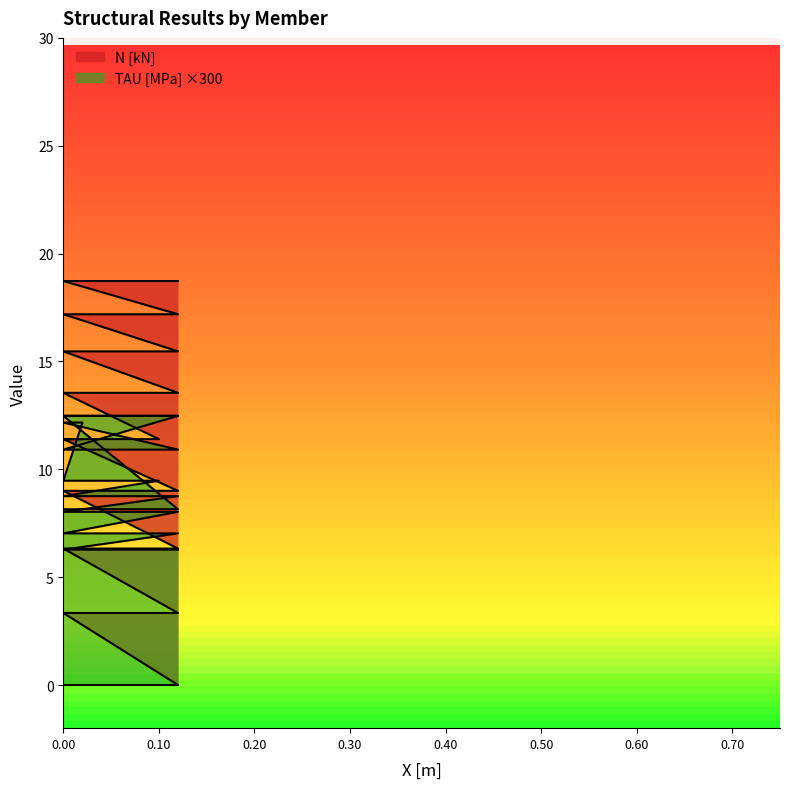

How many distinct data groups are displayed?

2